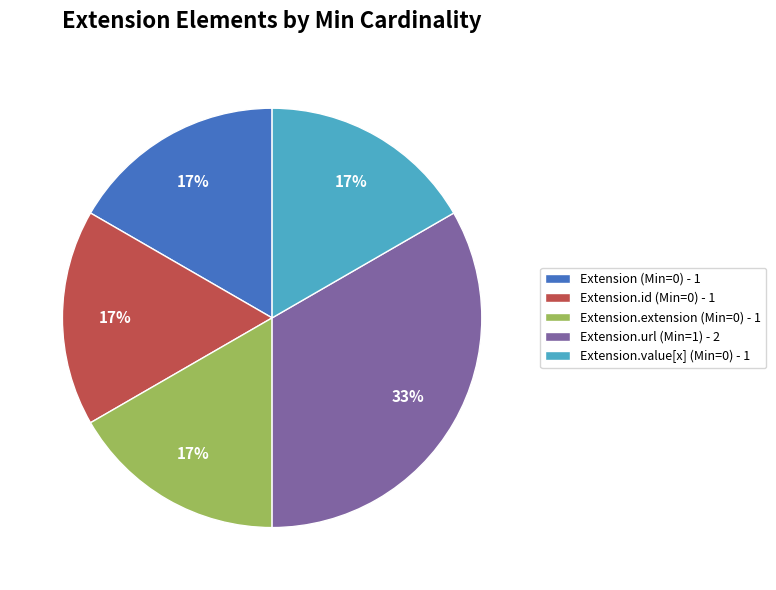

Is there any slice that represents more than half of the pie?

No